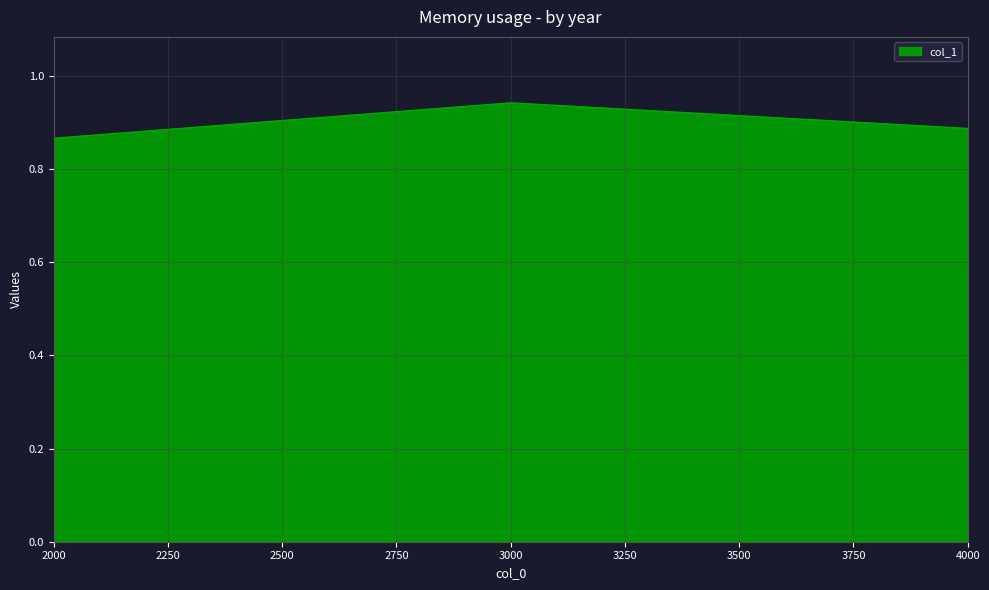

What is the sum of all values?

2.7